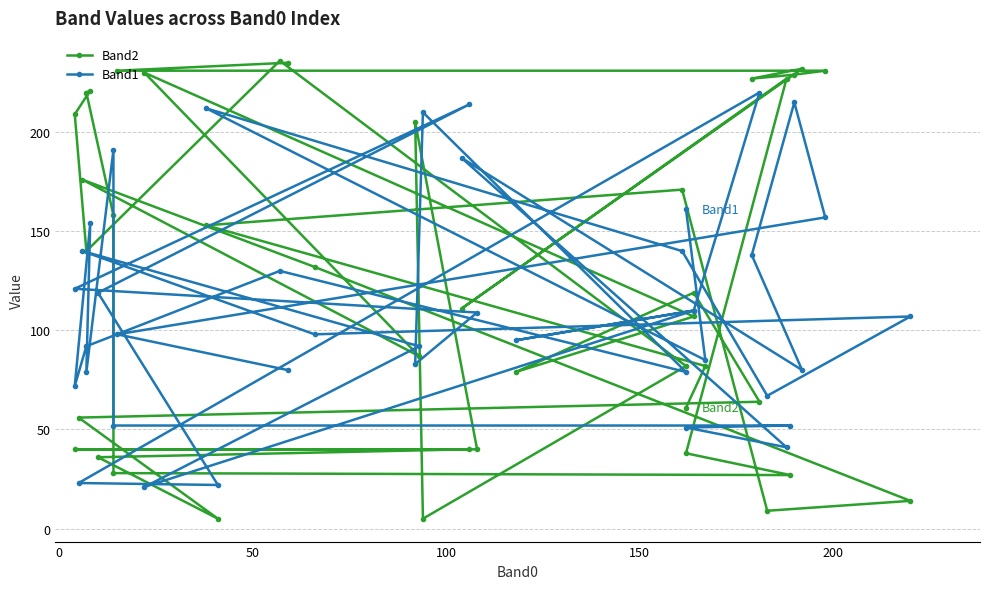

In Band1, how many points are lower than both neighbors (excluding endpoints)?

12